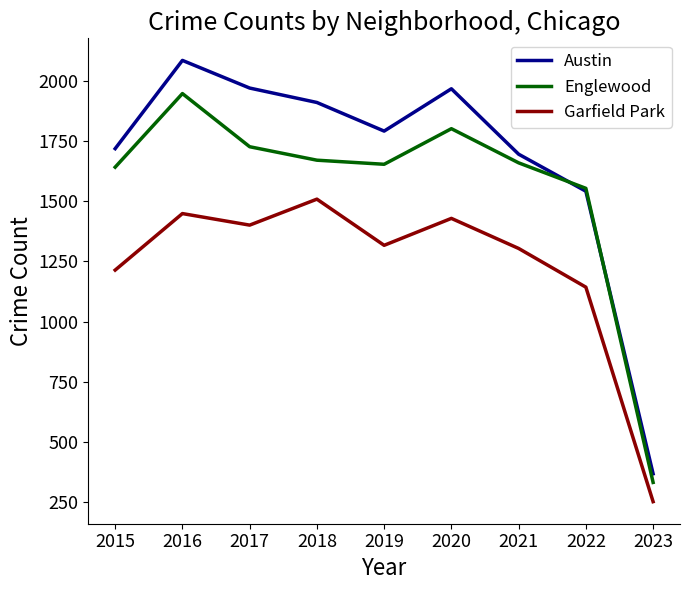

How many values in the Garfield Park series are below 1317?

4